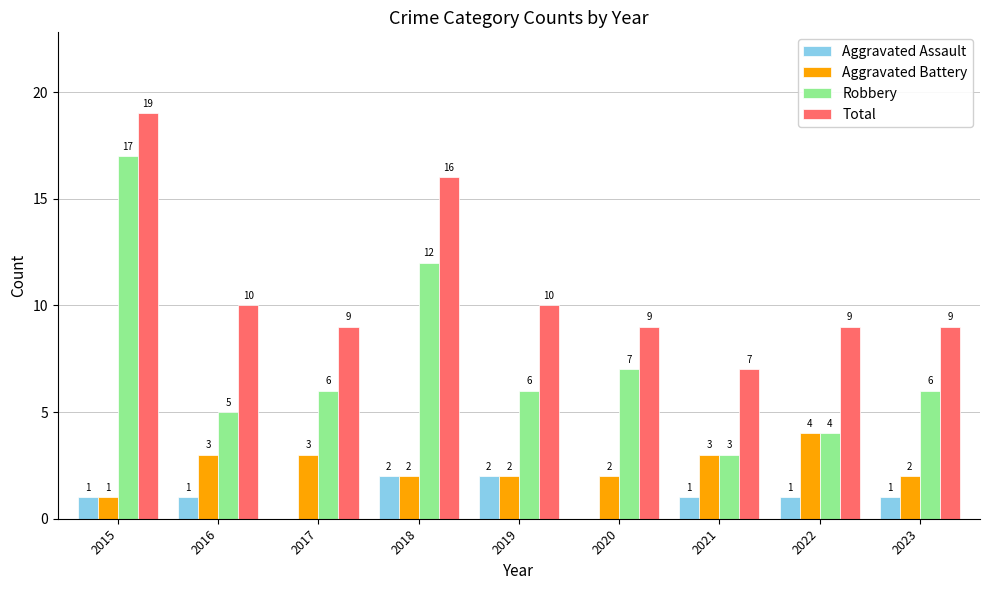

What are all the series names shown in the legend?

Aggravated Assault, Aggravated Battery, Robbery, Total